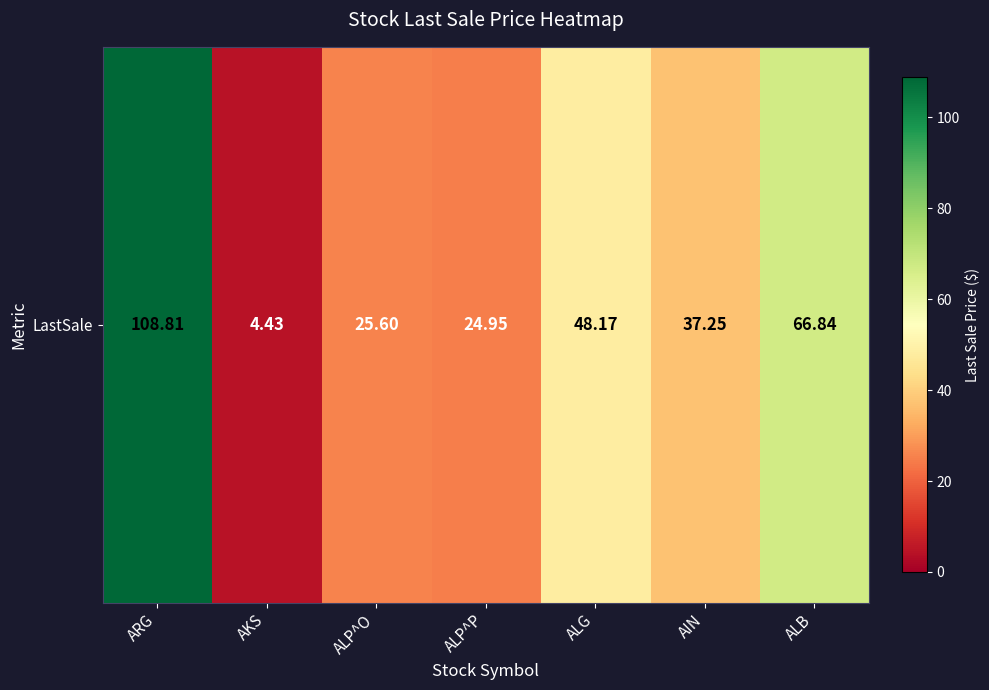

Reading left to right, list all the values displayed in this chart.

ARG=108.8	AKS=4.4	ALP^O=25.6	ALP^P=24.9	ALG=48.2	AIN=37.2	ALB=66.8